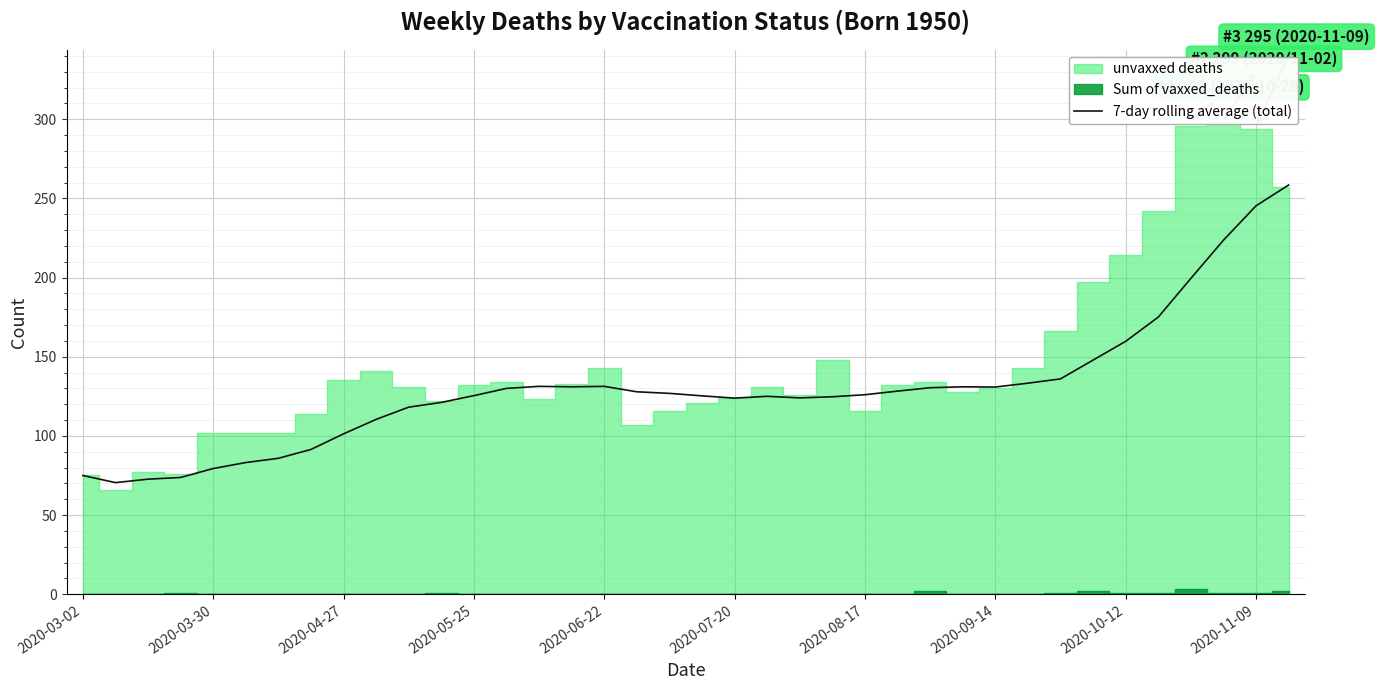

What is the lowest value of the 7-day rolling average (total) series?

70.5